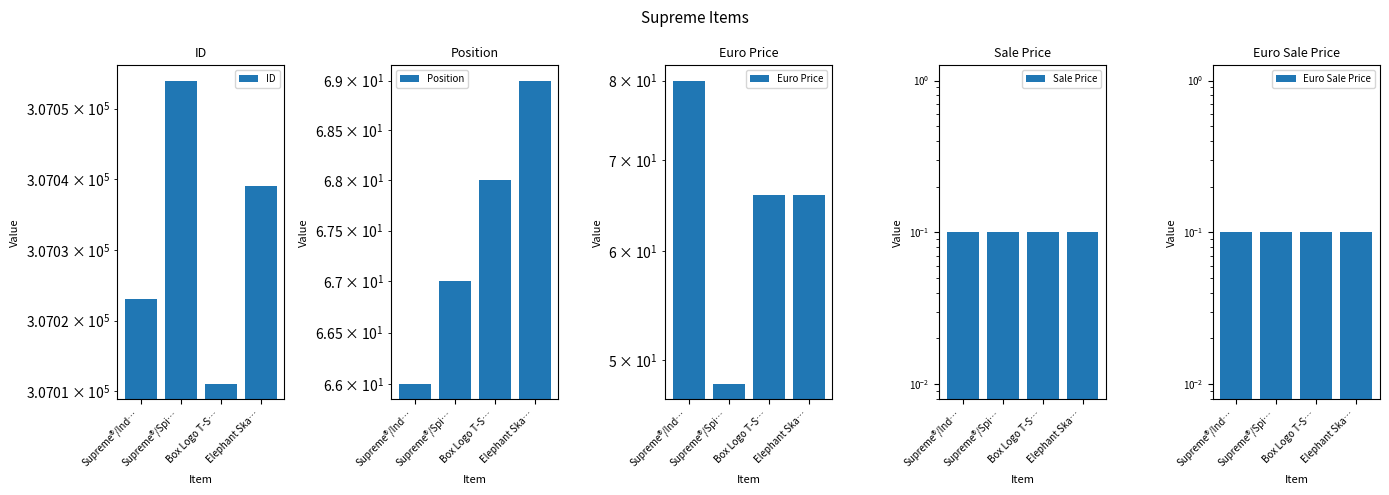

What are all the series names shown in the legend?

ID, Position, Euro Price, Sale Price, Euro Sale Price